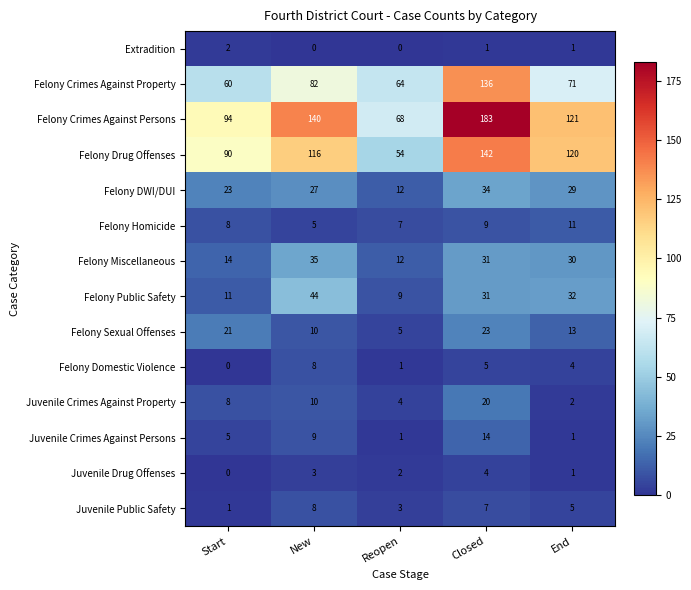

Rank the categories by Felony Sexual Offenses value from highest to lowest.

Closed, Start, End, New, Reopen